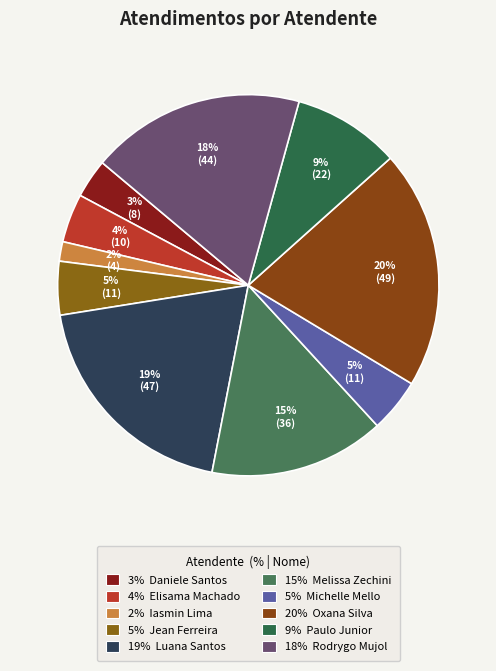

Count the number of slices in the pie.

10